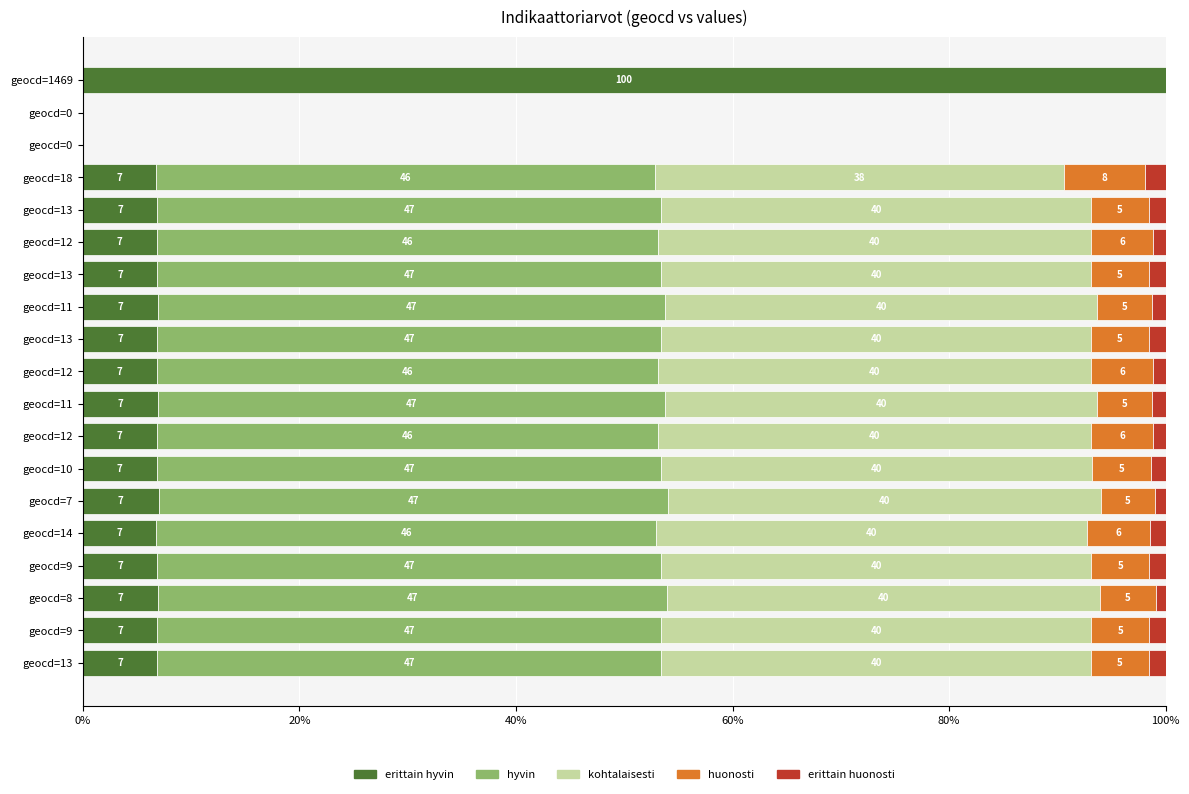

What are all the series names shown in the legend?

erittain hyvin, hyvin, kohtalaisesti, huonosti, erittain huonosti